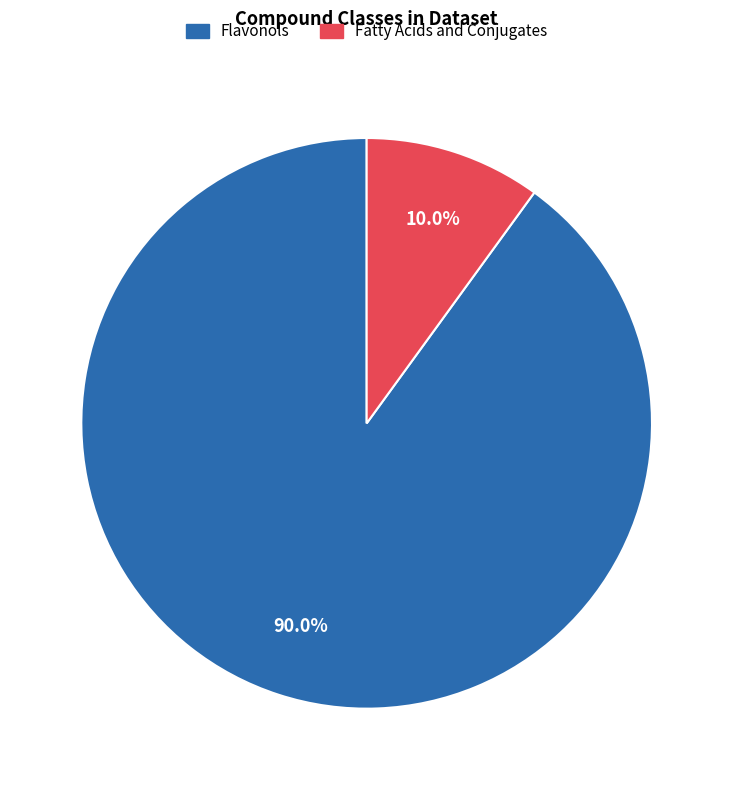

Rank the categories by value from lowest to highest.

Fatty Acids and Conjugates, Flavonols